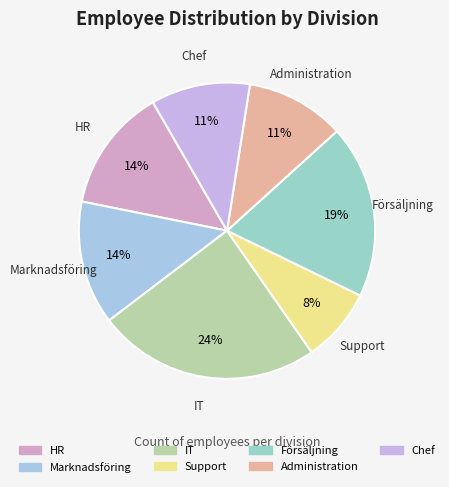

To the nearest percent, what is the combined percentage of IT and Försäljning?

43%